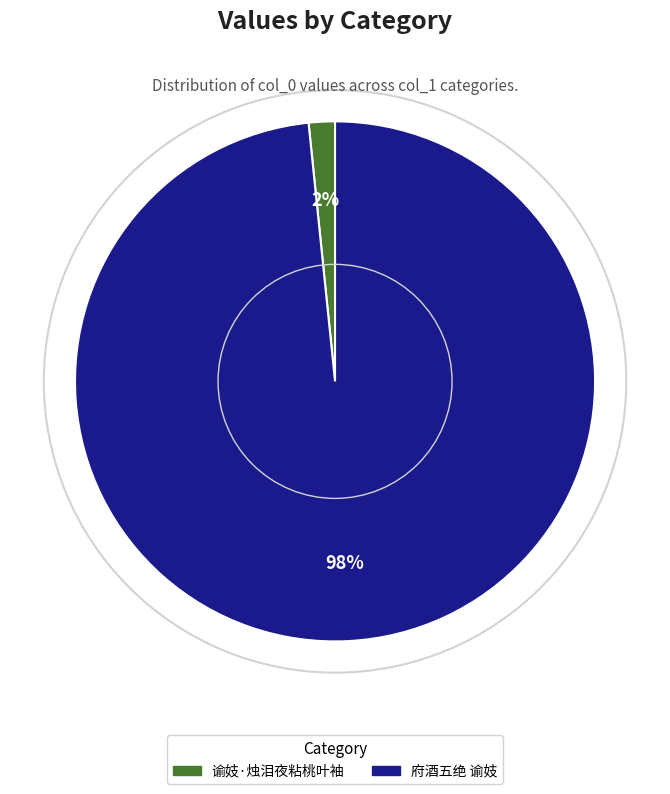

Is it true that 谕妓·烛泪夜粘桃叶袖 is 2% of the pie?

True